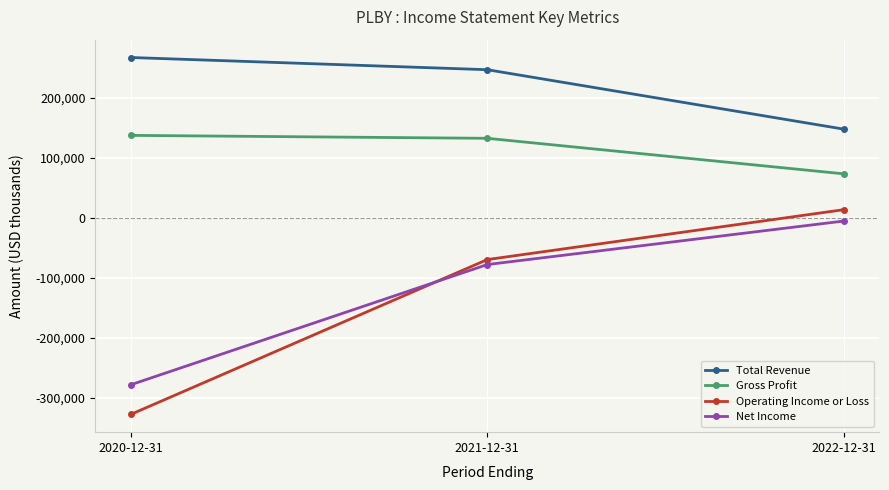

True or false: Gross Profit has a value of 50243 at 2021-12-31.

False